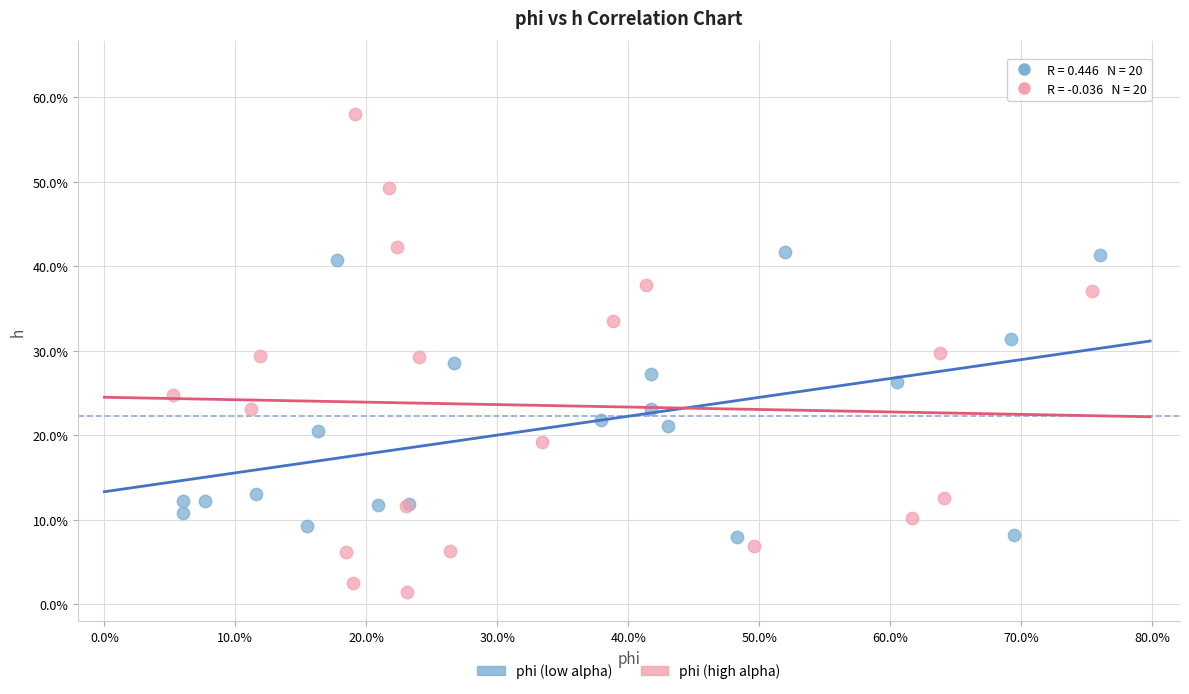

Which series contains the highest Y value?

phi (high alpha)